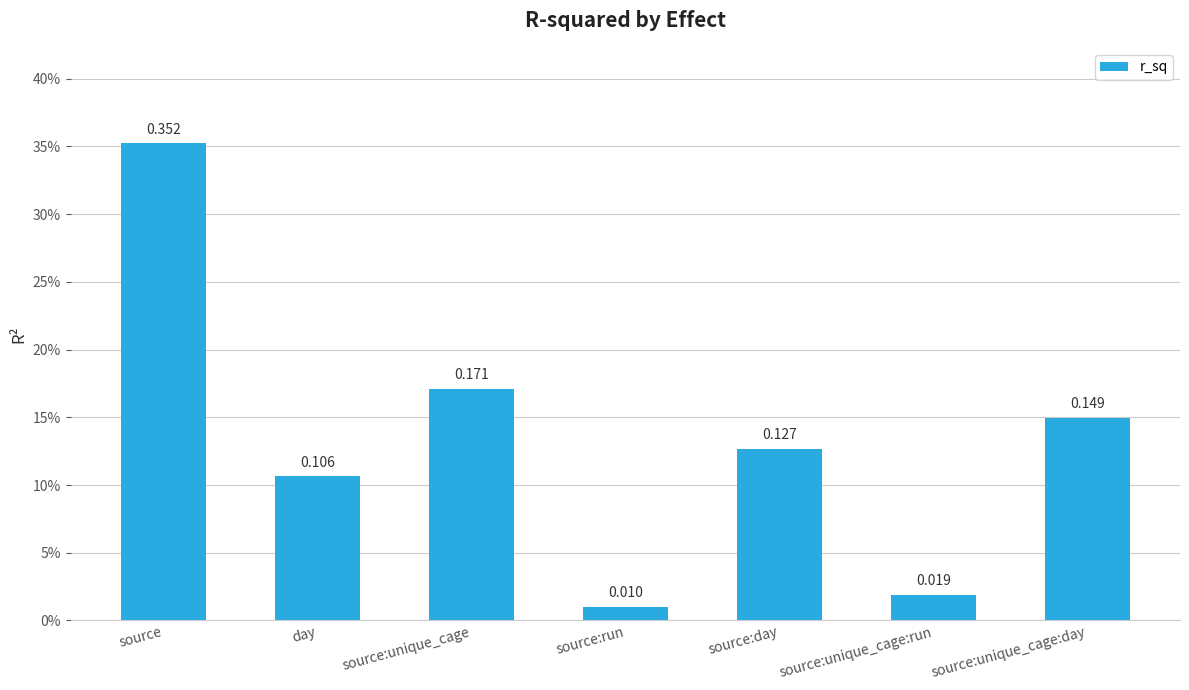

Does the chart contain any negative values?

No